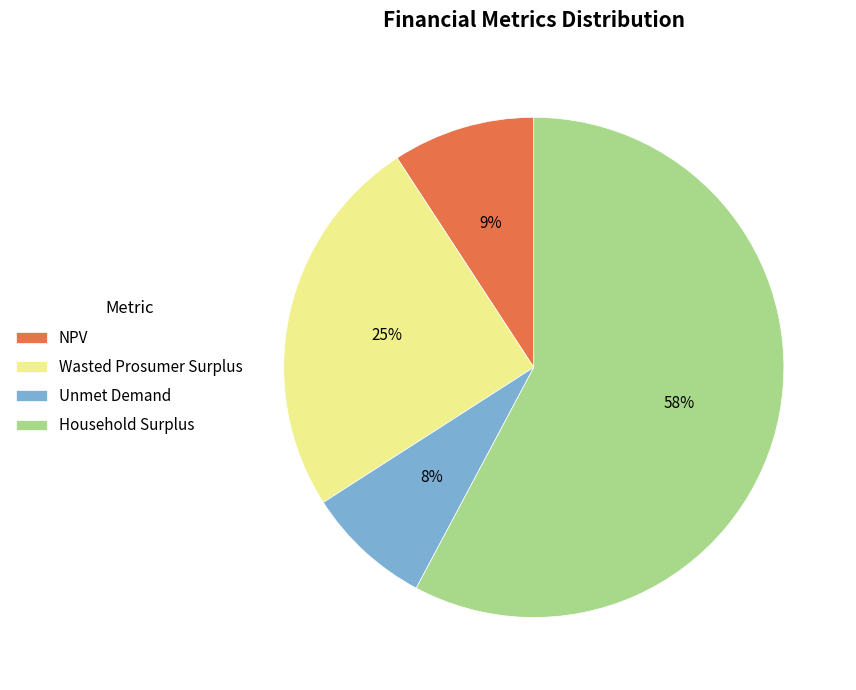

The Wasted Prosumer Surplus slice represents 25% of the pie. True or false?

True